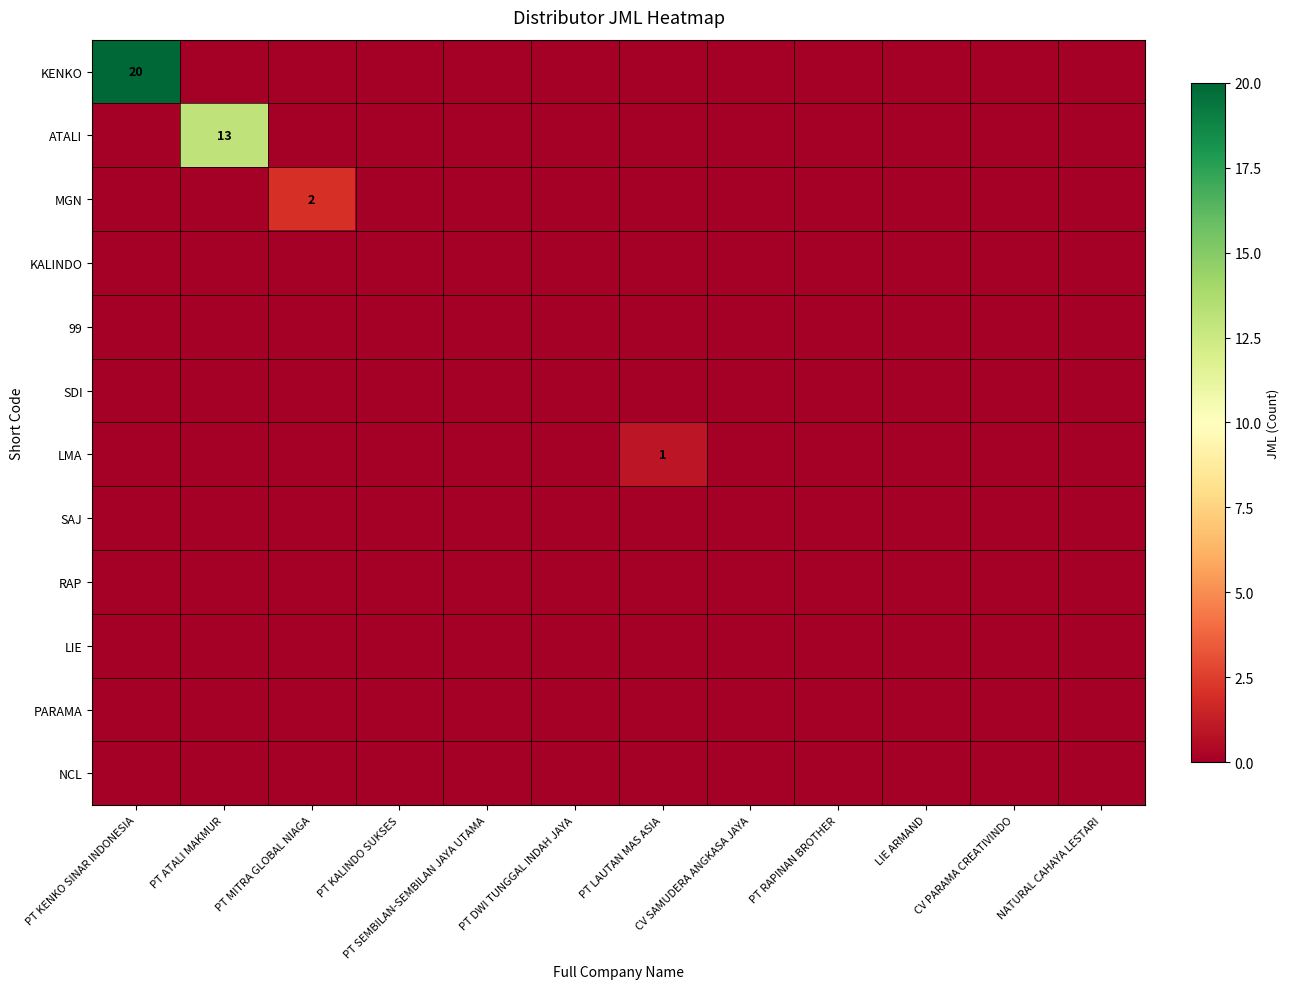

Which category has the lowest value in the SDI series?

PT KENKO SINAR INDONESIA